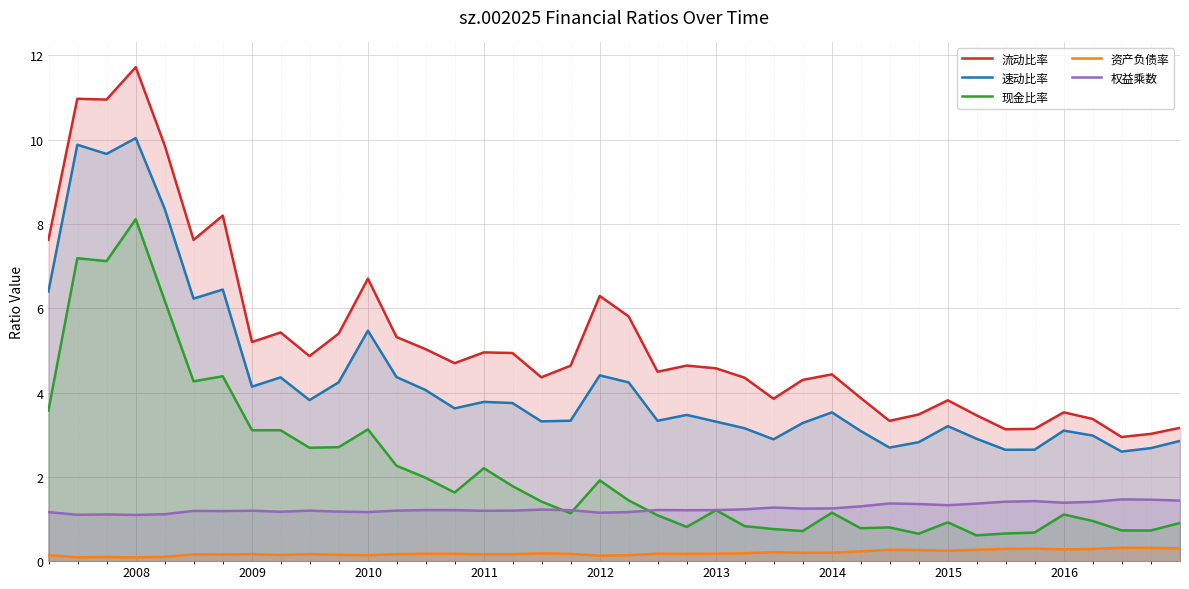

How many lines are shown in the chart?

5